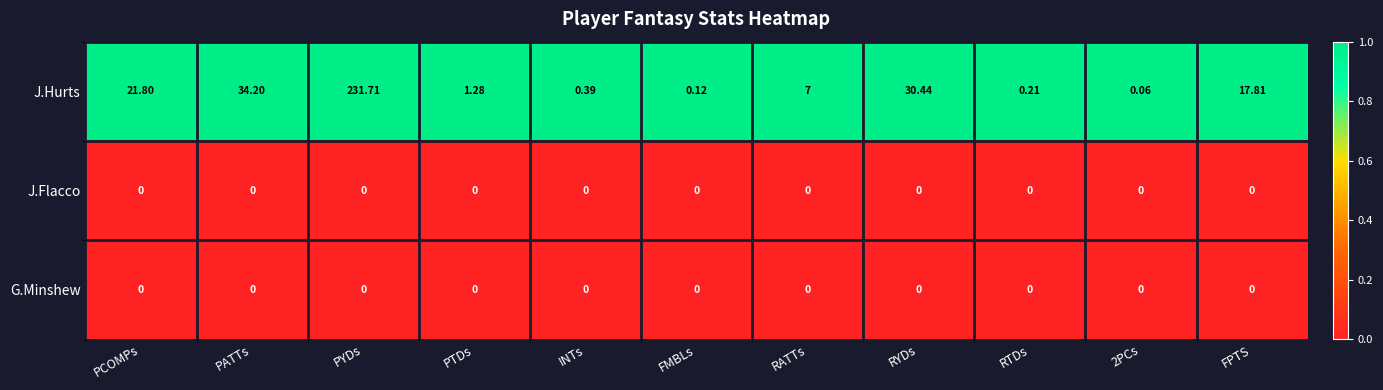

What is the difference between the highest and lowest values at PATTs?

34.2